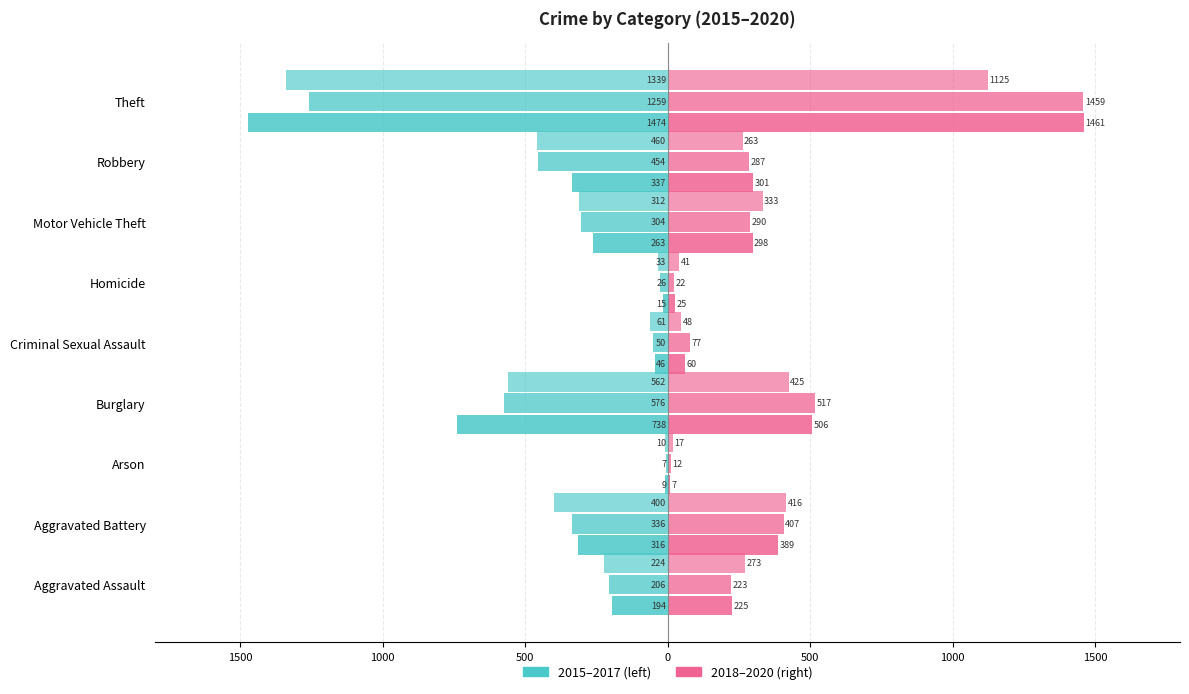

Reading left to right, what are all the values shown in this chart?

2015: Aggravated Assault=-194	Aggravated Battery=-316	Arson=-9	Burglary=-738	Criminal Sexual Assault=-46	Homicide=-15	Motor Vehicle Theft=-263	Robbery=-337	Theft=-1474
2016: Aggravated Assault=-206	Aggravated Battery=-336	Arson=-7	Burglary=-576	Criminal Sexual Assault=-50	Homicide=-26	Motor Vehicle Theft=-304	Robbery=-454	Theft=-1259
2017: Aggravated Assault=-224	Aggravated Battery=-400	Arson=-10	Burglary=-562	Criminal Sexual Assault=-61	Homicide=-33	Motor Vehicle Theft=-312	Robbery=-460	Theft=-1339
2018: Aggravated Assault=225	Aggravated Battery=389	Arson=7	Burglary=506	Criminal Sexual Assault=60	Homicide=25	Motor Vehicle Theft=298	Robbery=301	Theft=1461
2019: Aggravated Assault=223	Aggravated Battery=407	Arson=12	Burglary=517	Criminal Sexual Assault=77	Homicide=22	Motor Vehicle Theft=290	Robbery=287	Theft=1459
2020: Aggravated Assault=273	Aggravated Battery=416	Arson=17	Burglary=425	Criminal Sexual Assault=48	Homicide=41	Motor Vehicle Theft=333	Robbery=263	Theft=1125